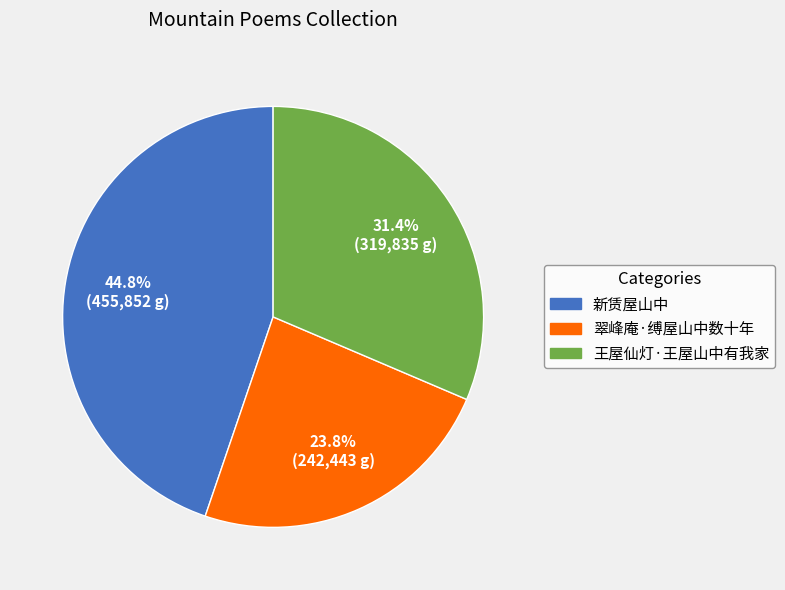

To the nearest percent, what is the difference between the largest and smallest slice percentages?

21%